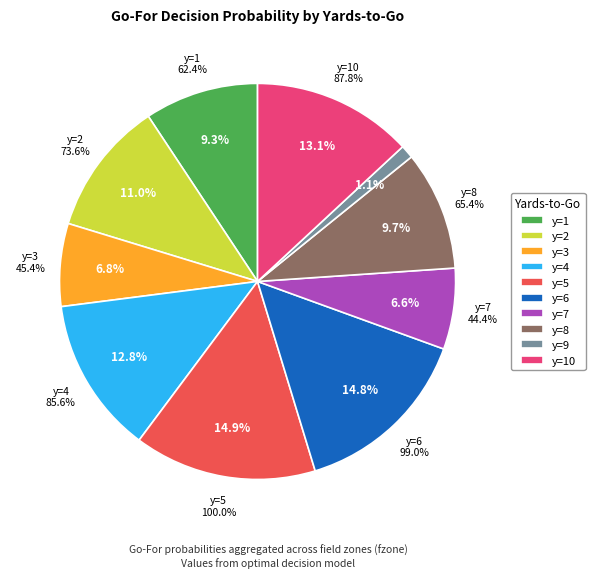

To the nearest percent, what portion does y=9 represent?

1%